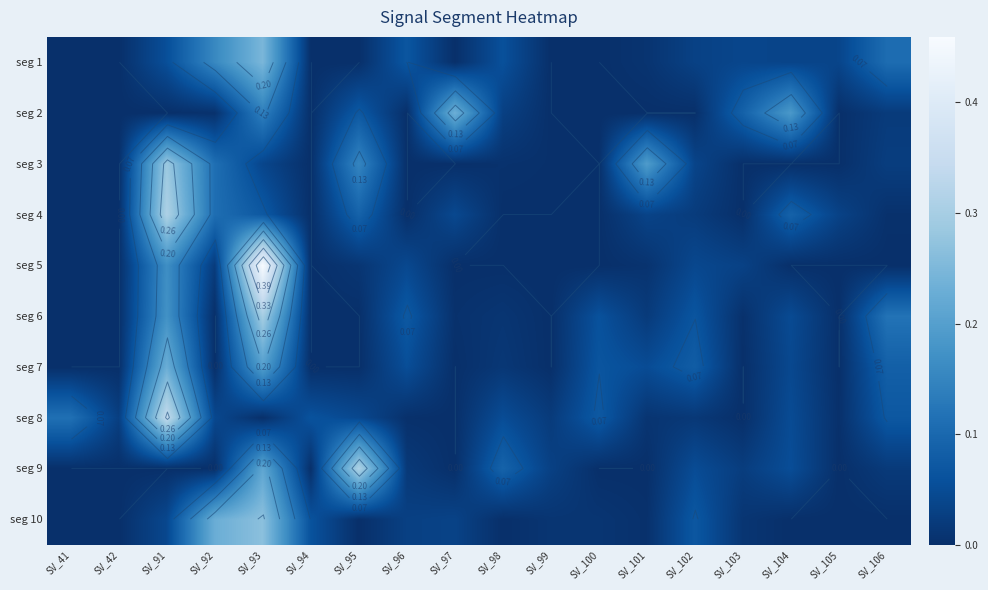

What is the maximum value shown in the chart?

0.5